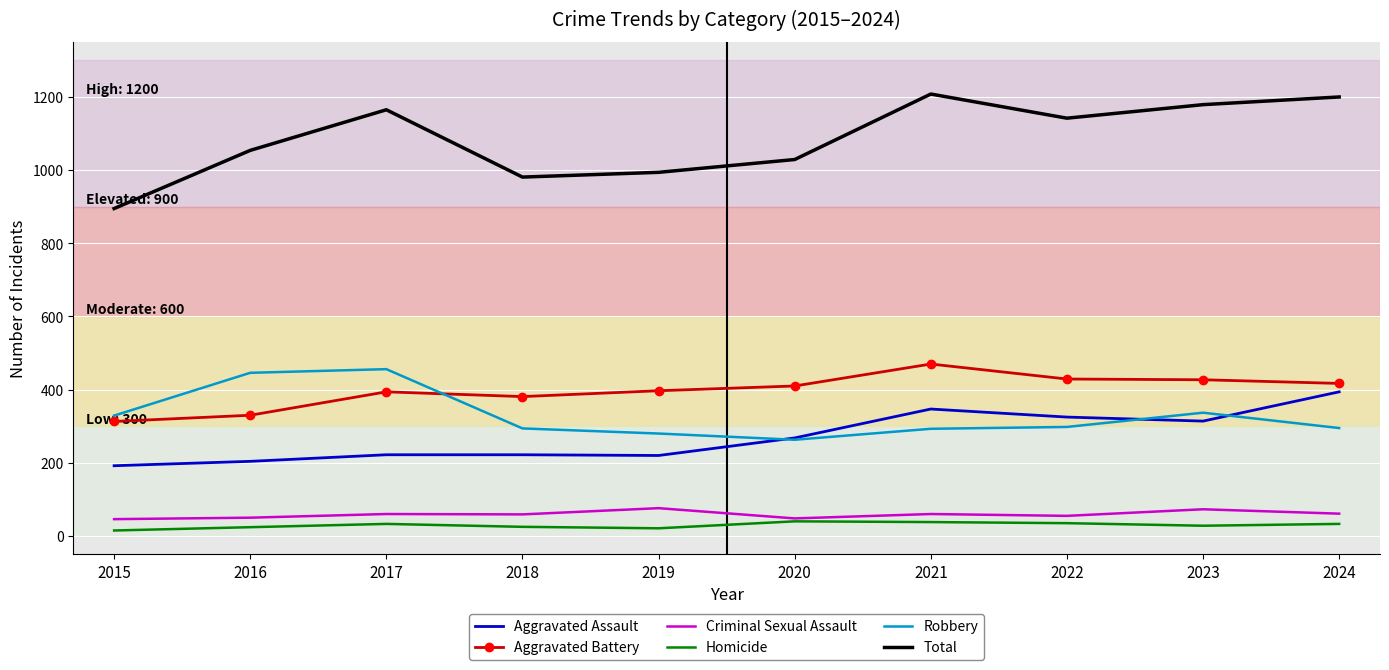

True or false: Aggravated Battery and Total intersect in this chart.

False